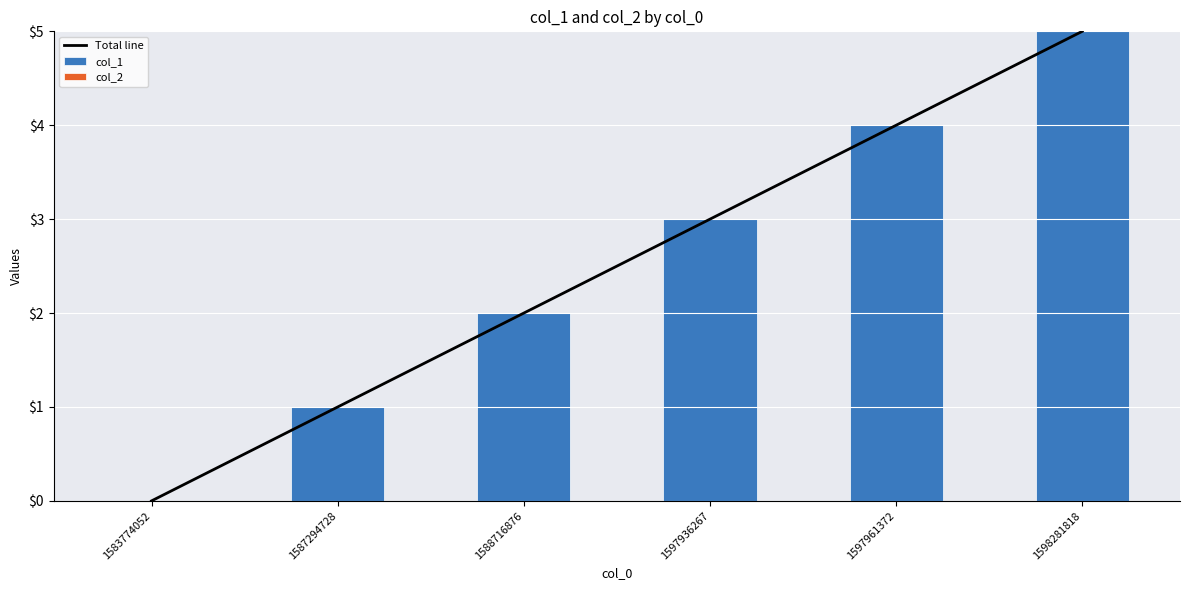

True or false: Total line has a value of 3 at 1597936267.

True